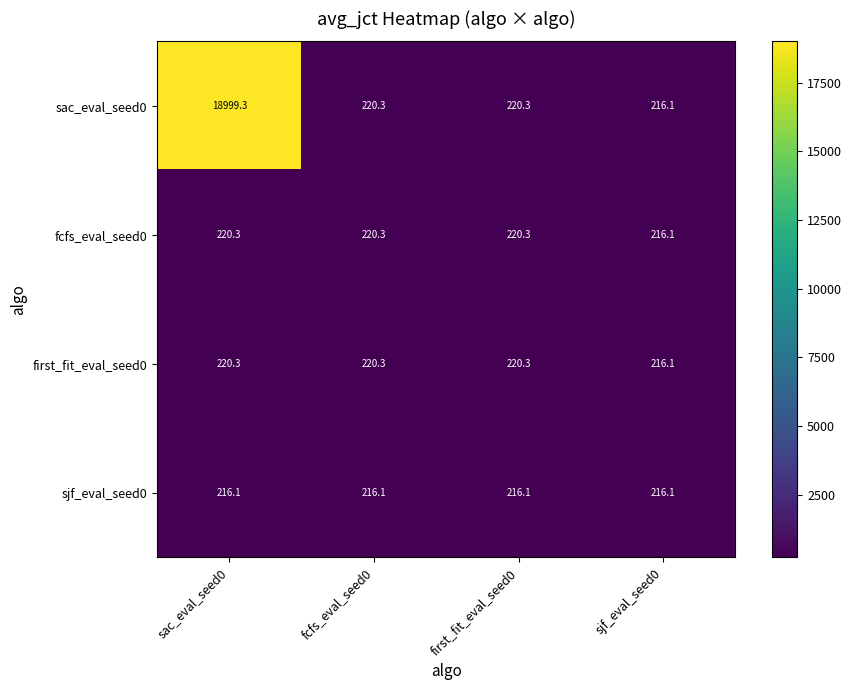

What is the total value across all series at fcfs_eval_seed0?

877.0